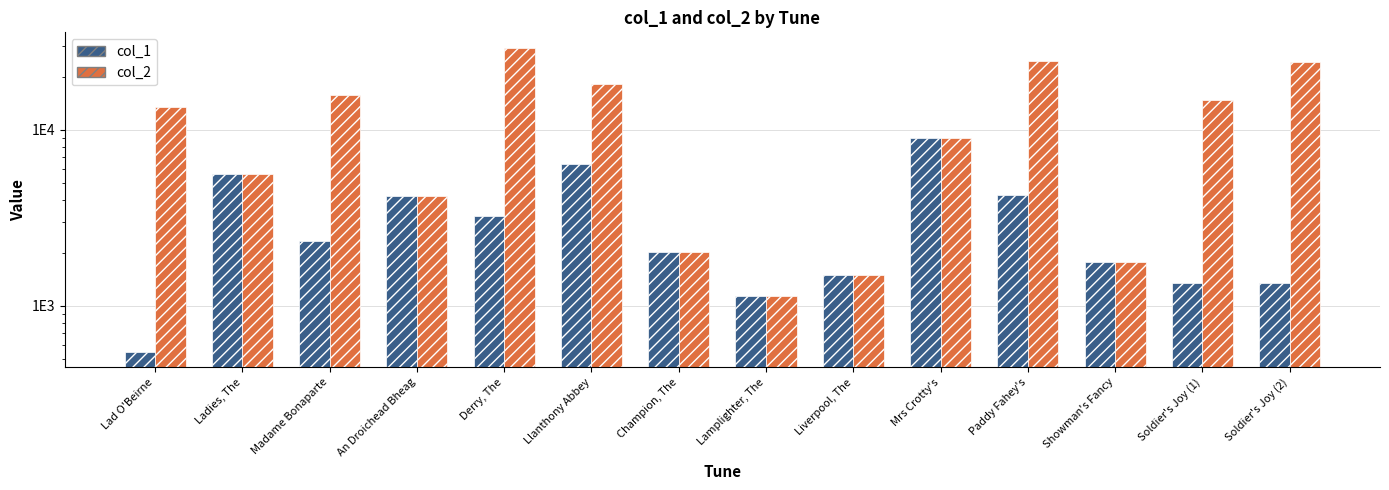

How many bars are there in total?

28